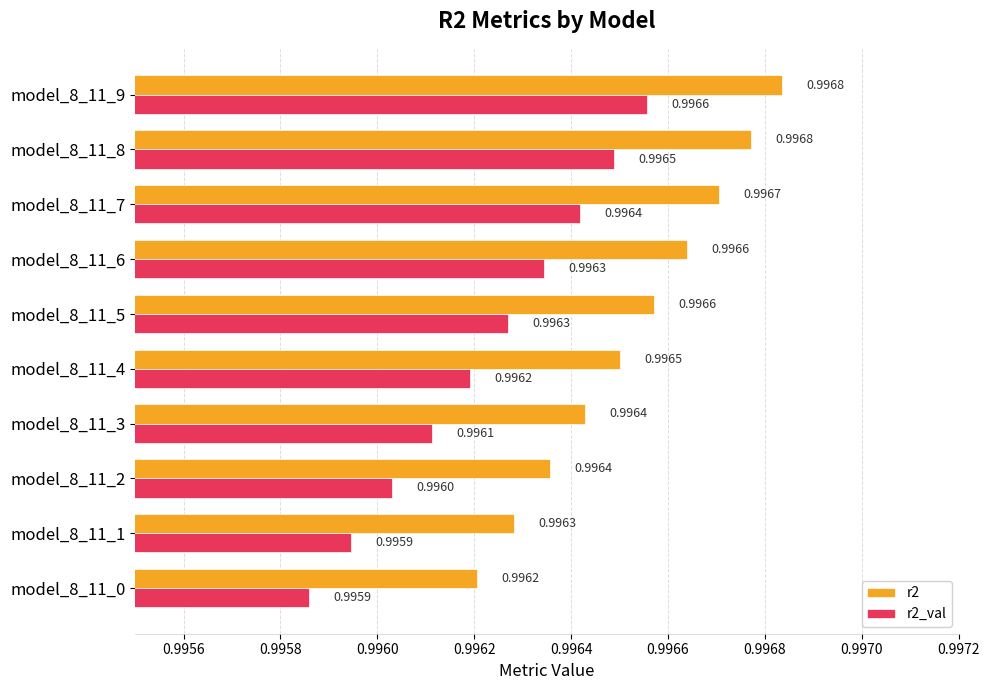

At how many categories does at least one series exceed 0?

10